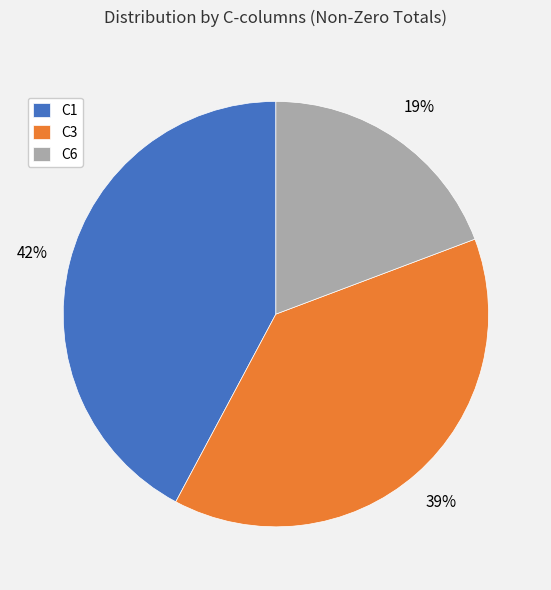

To the nearest percent, what is the difference between the C6 and C1 slice percentages?

23%